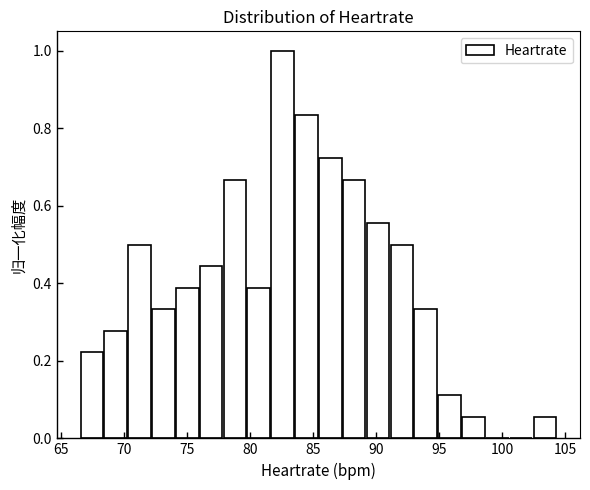

Read against the x-axis, roughly where is the centre of the tallest bar?

82.5